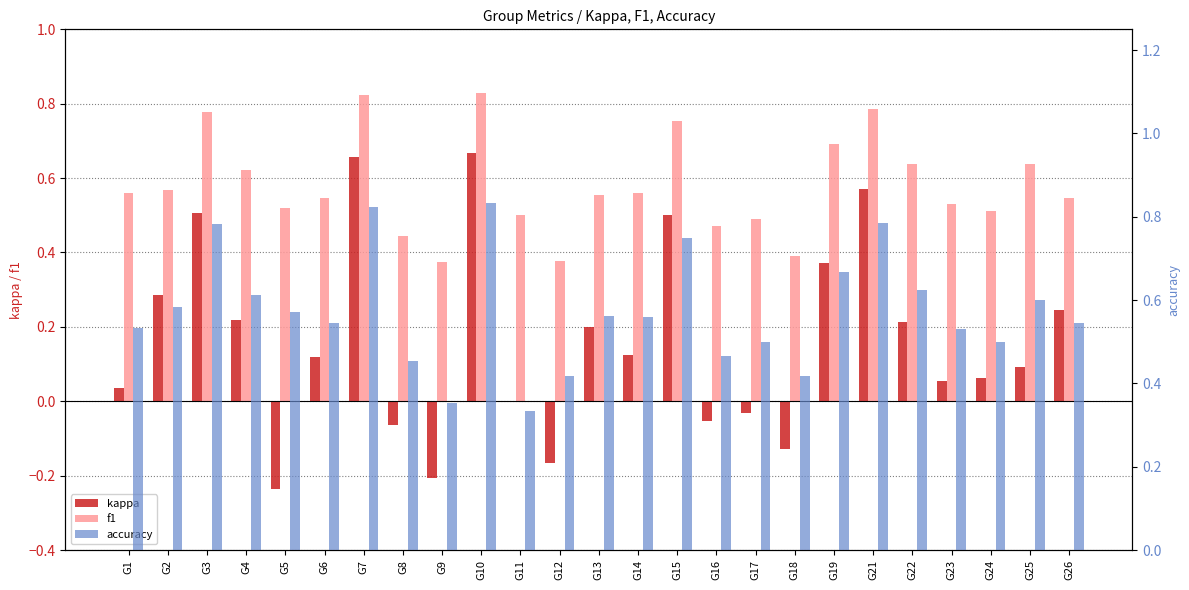

Rank the series by their maximum value, from lowest to highest.

kappa, f1, accuracy